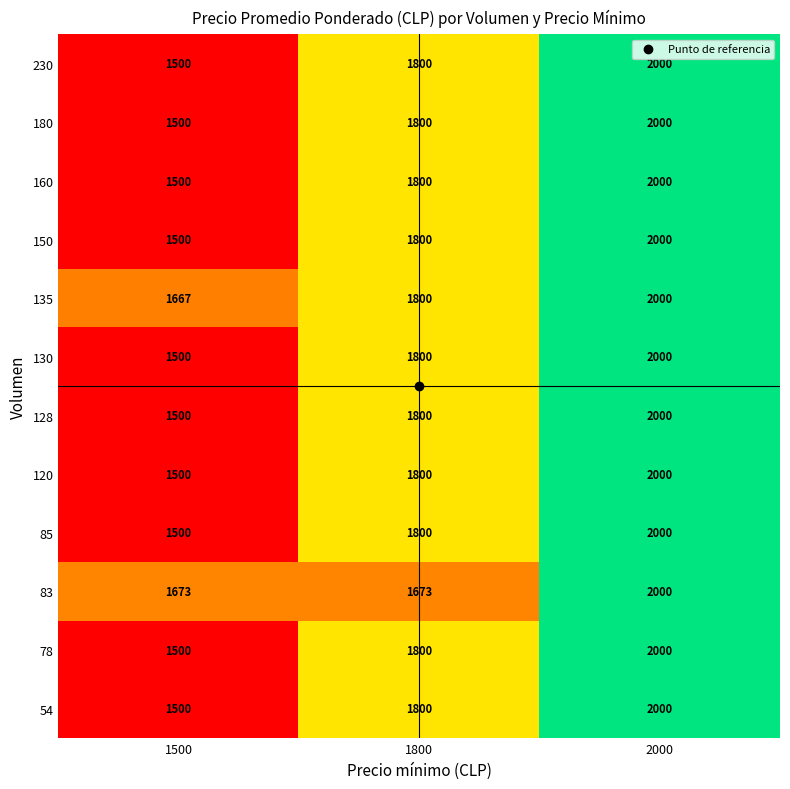

Between 1800 and 2000, which series saw the biggest shift?

83